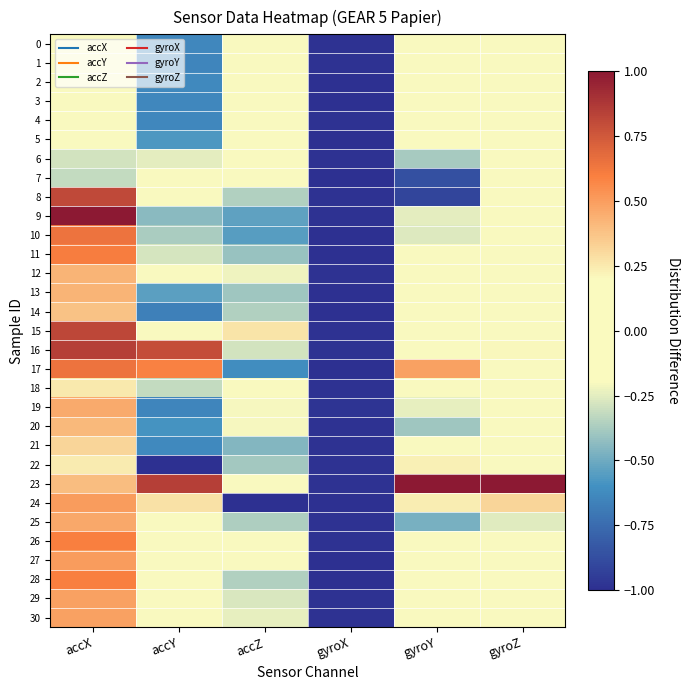

Which series has the widest spread of values?

23